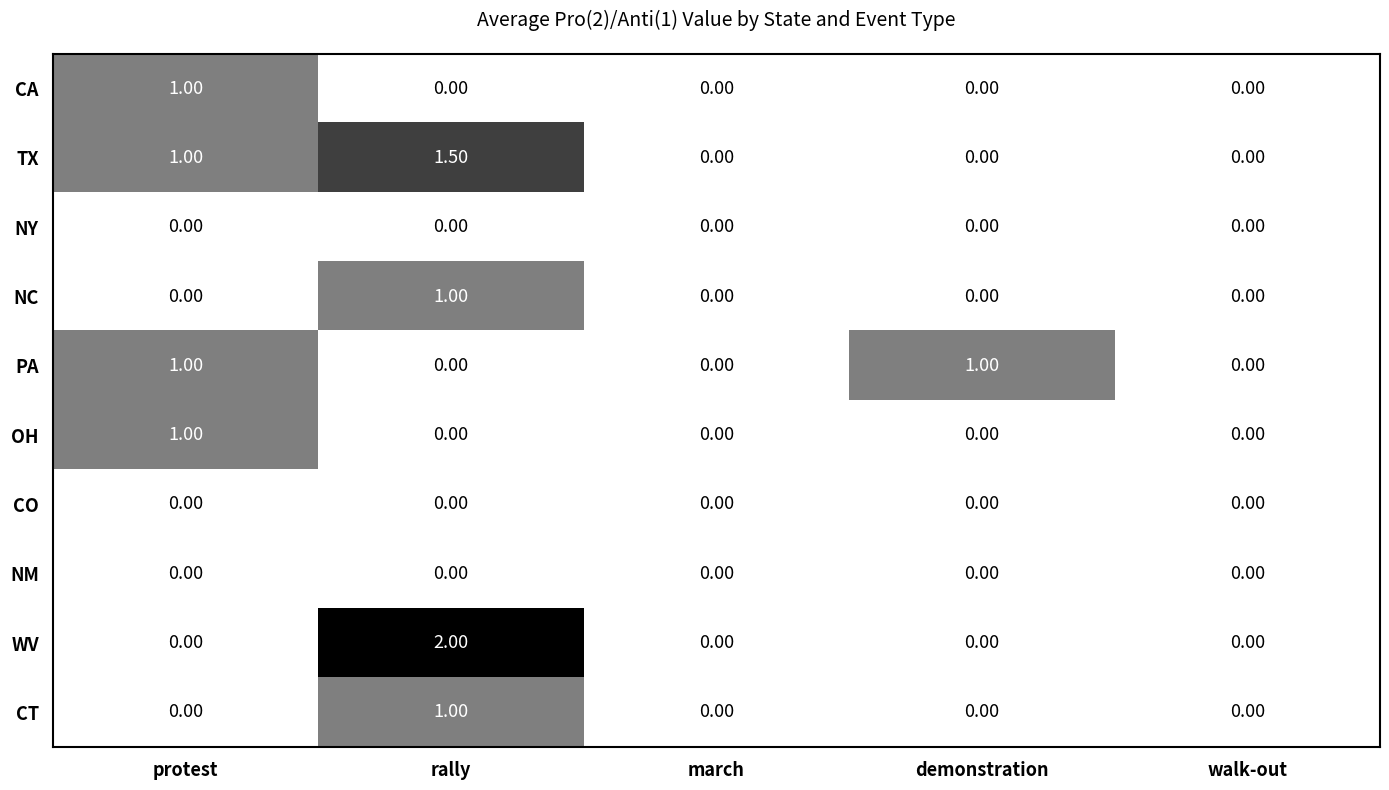

Between rally and demonstration, which series saw the biggest shift?

WV